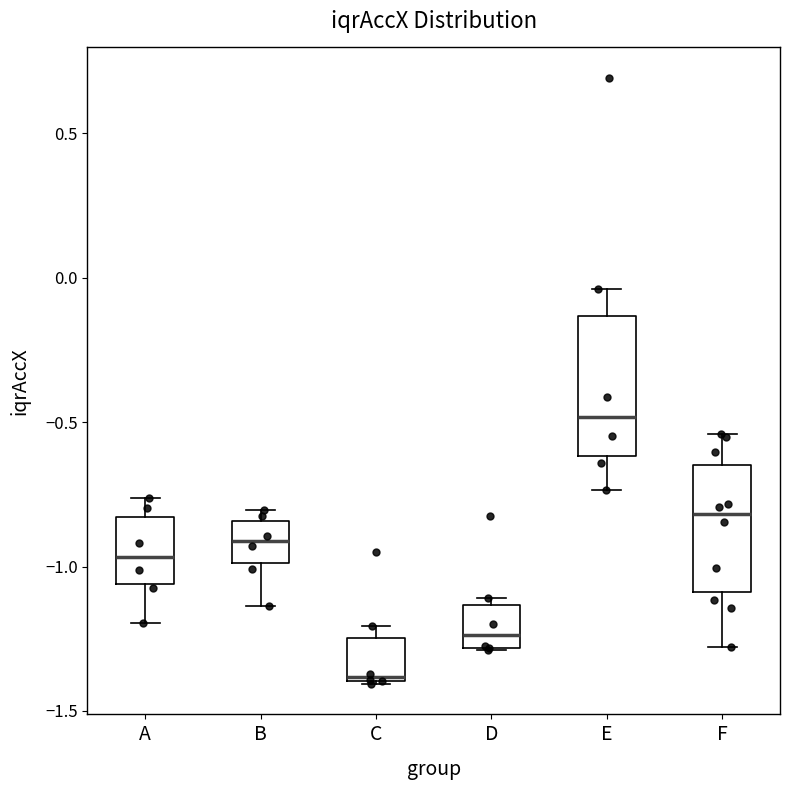

Which box has the highest median line?

E